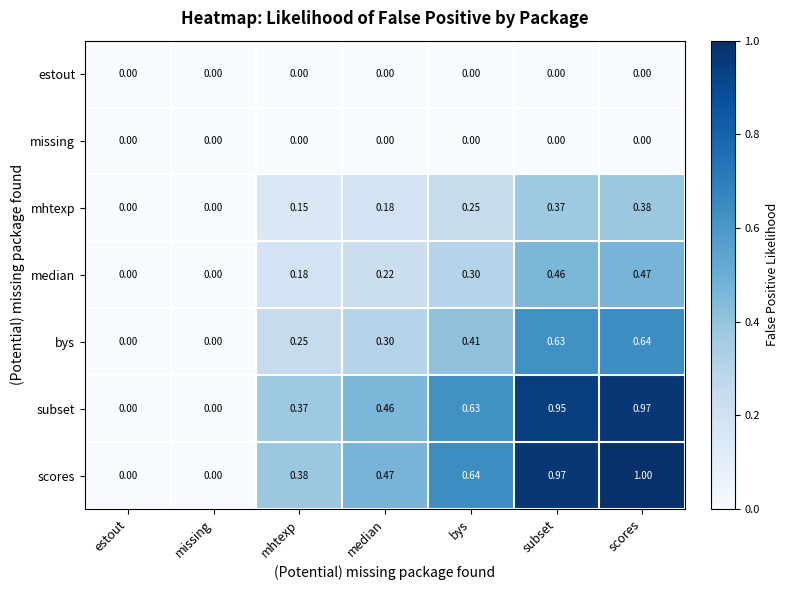

Which label corresponds to the largest value in the chart?

scores